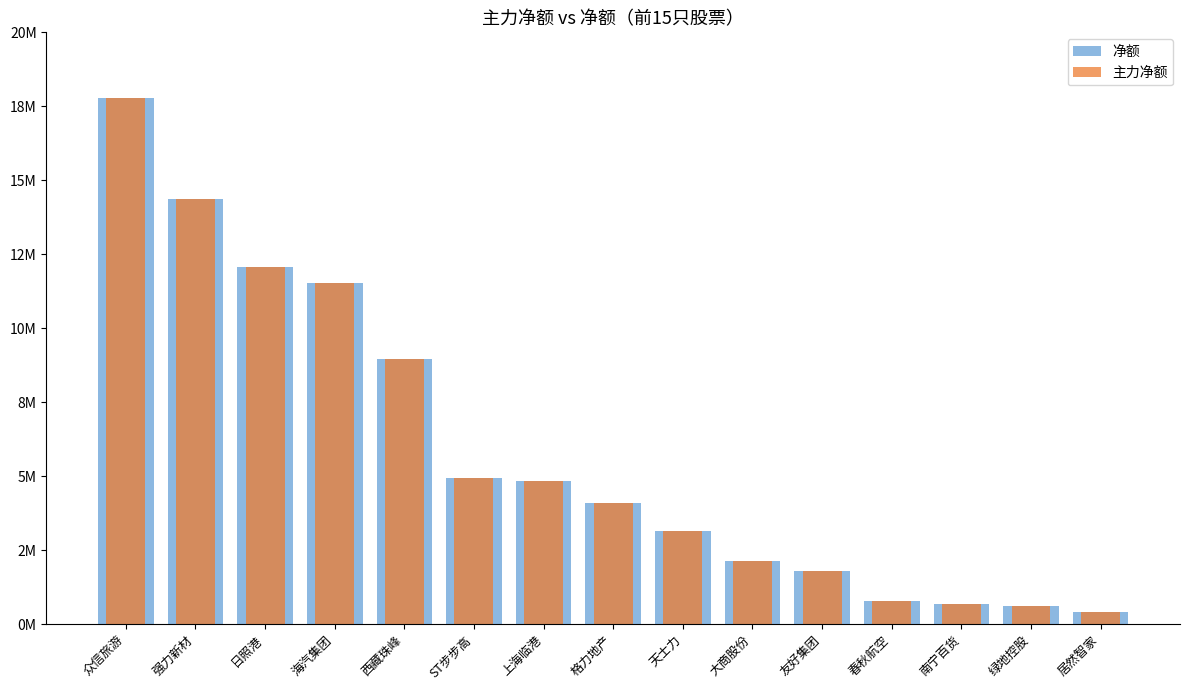

What is the sum of the 主力净额 values at 日照港 and 海汽集团?

23597621